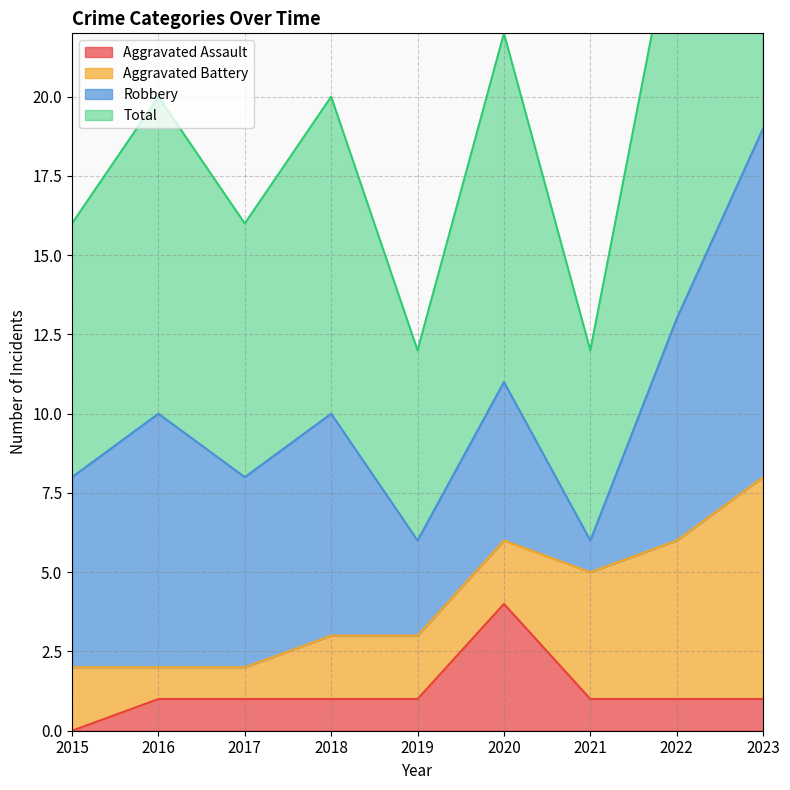

How many positive values does the Aggravated Assault series have?

8